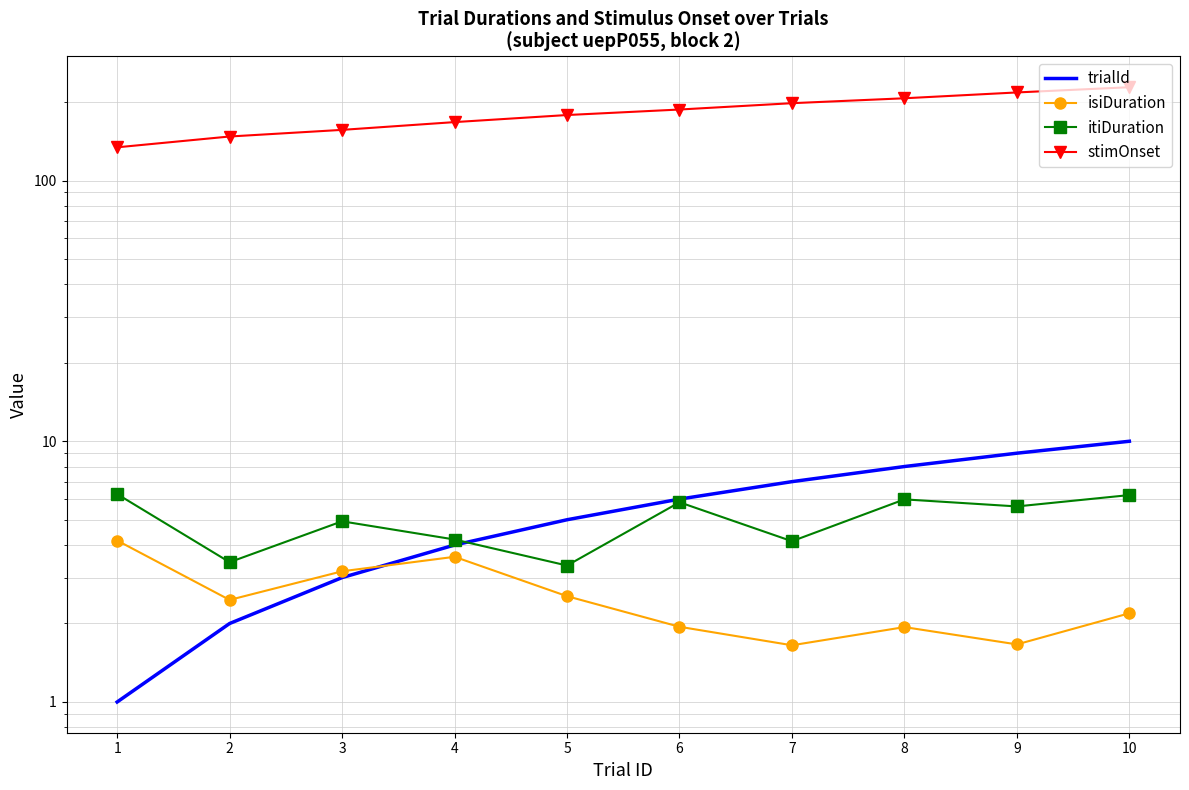

Reading left to right, what are all the values shown in this chart?

trialId: 1=1.0	2=2.0	3=3.0	4=4.0	5=5.0	6=6.0	7=7.0	8=8.0	9=9.0	10=10.0
isiDuration: 1=4.2	2=2.5	3=3.2	4=3.6	5=2.5	6=1.9	7=1.7	8=1.9	9=1.7	10=2.2
itiDuration: 1=6.3	2=3.4	3=4.9	4=4.2	5=3.3	6=5.8	7=4.1	8=6.0	9=5.6	10=6.2
stimOnset: 1=134.1	2=147.5	3=156.4	4=167.5	5=178.3	6=187.2	7=198.0	8=206.8	9=217.7	10=228.0